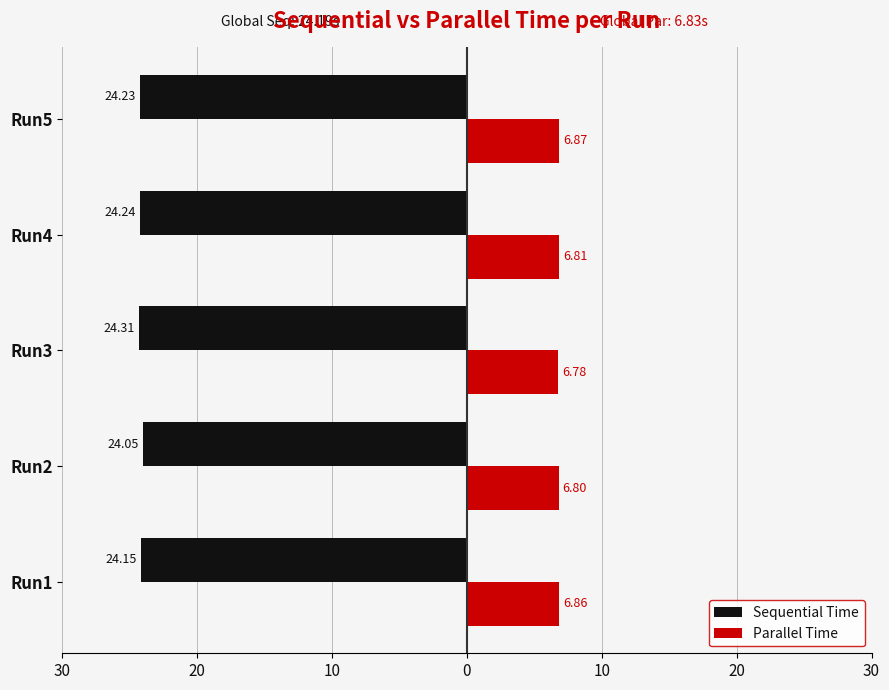

What are all the series names shown in the legend?

Sequential Time, Parallel Time